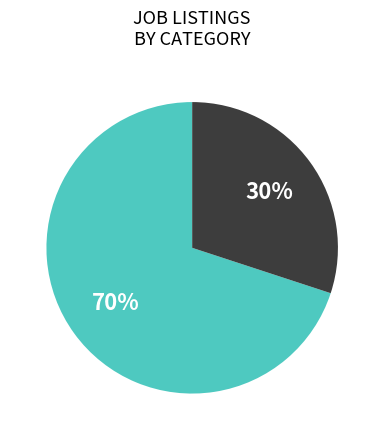

Is there a majority slice in this chart?

Yes